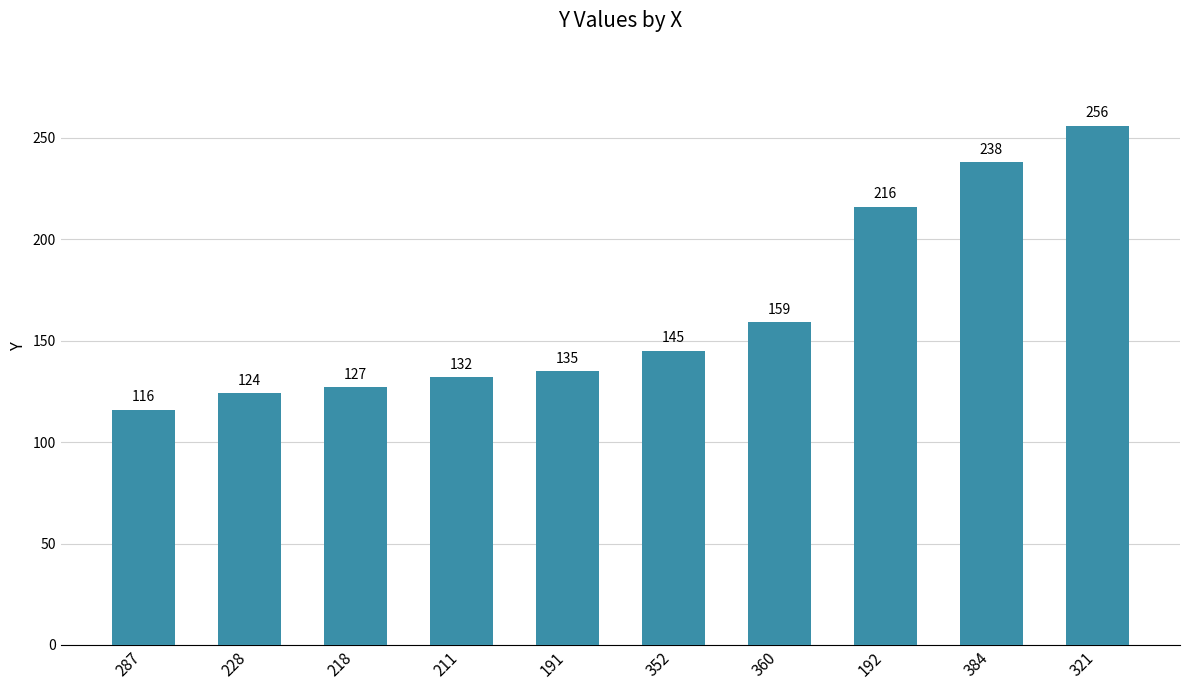

Approximately how many times larger is the value at 191 compared to 218?

1.1